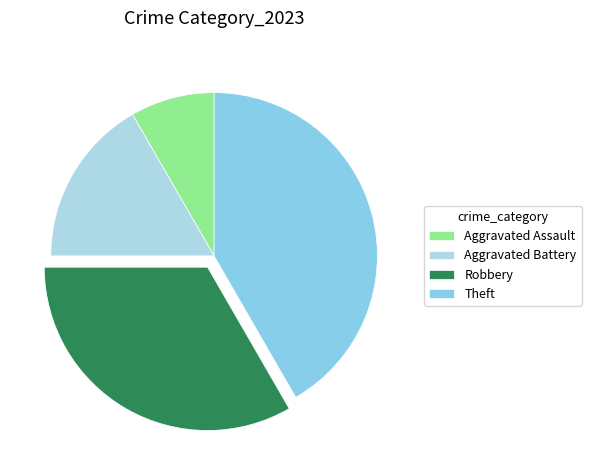

How many segments does this pie chart have?

4